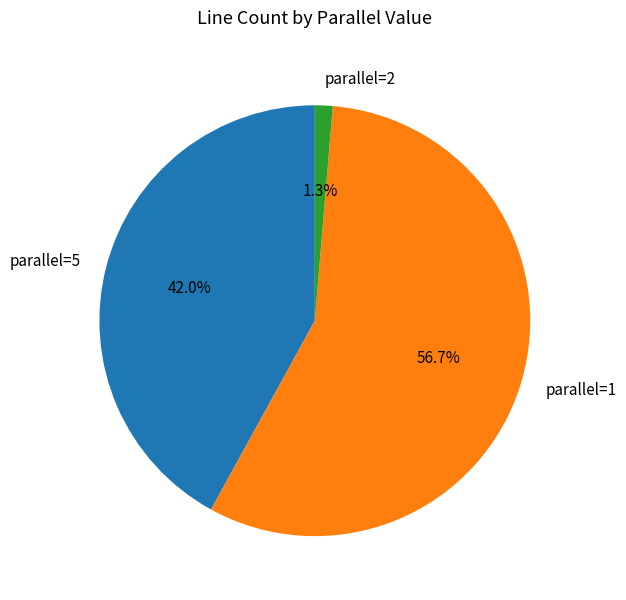

Is parallel=1 the majority of the pie?

Yes